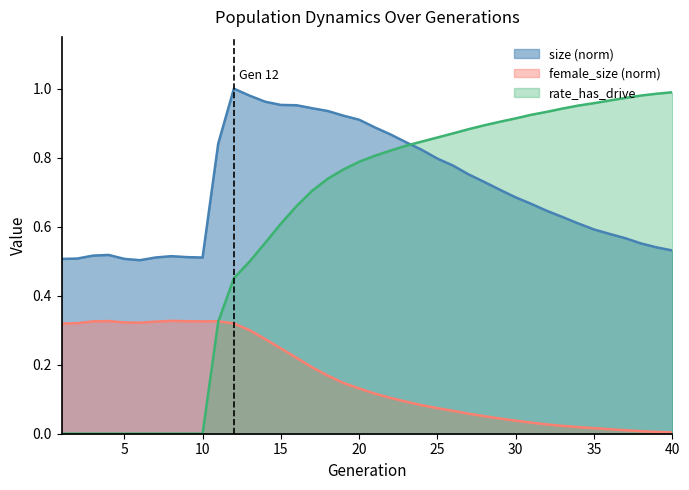

The value of size at 9 is 0.8. True or false?

False